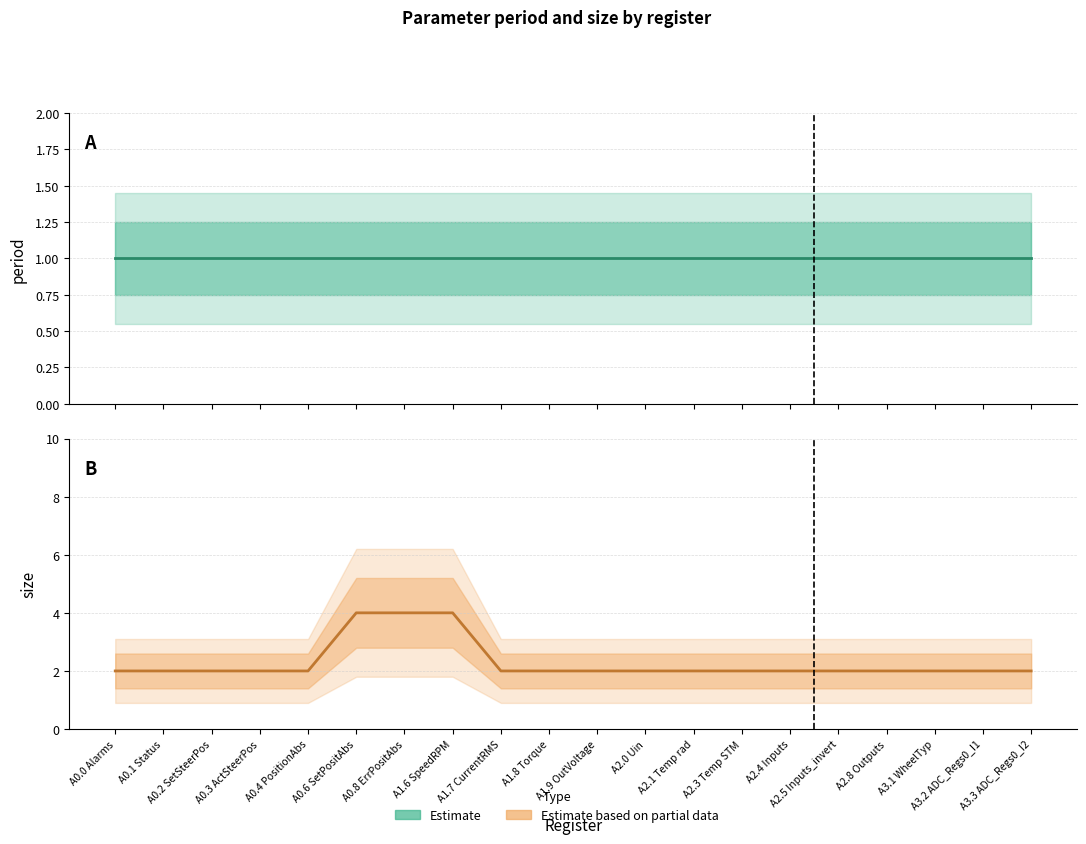

At which category is the sum across all series the highest?

A0.6 SetPositAbs